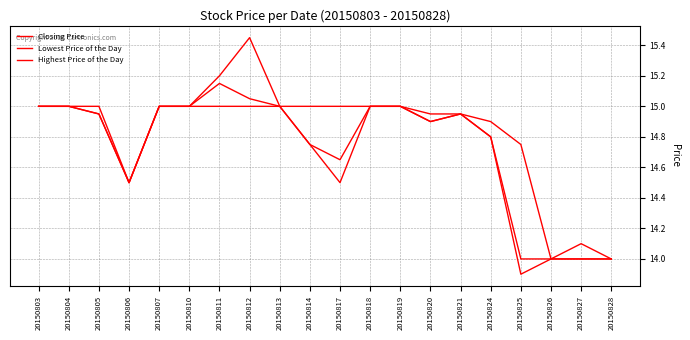

Does the chart display data point markers on the line(s)?

No